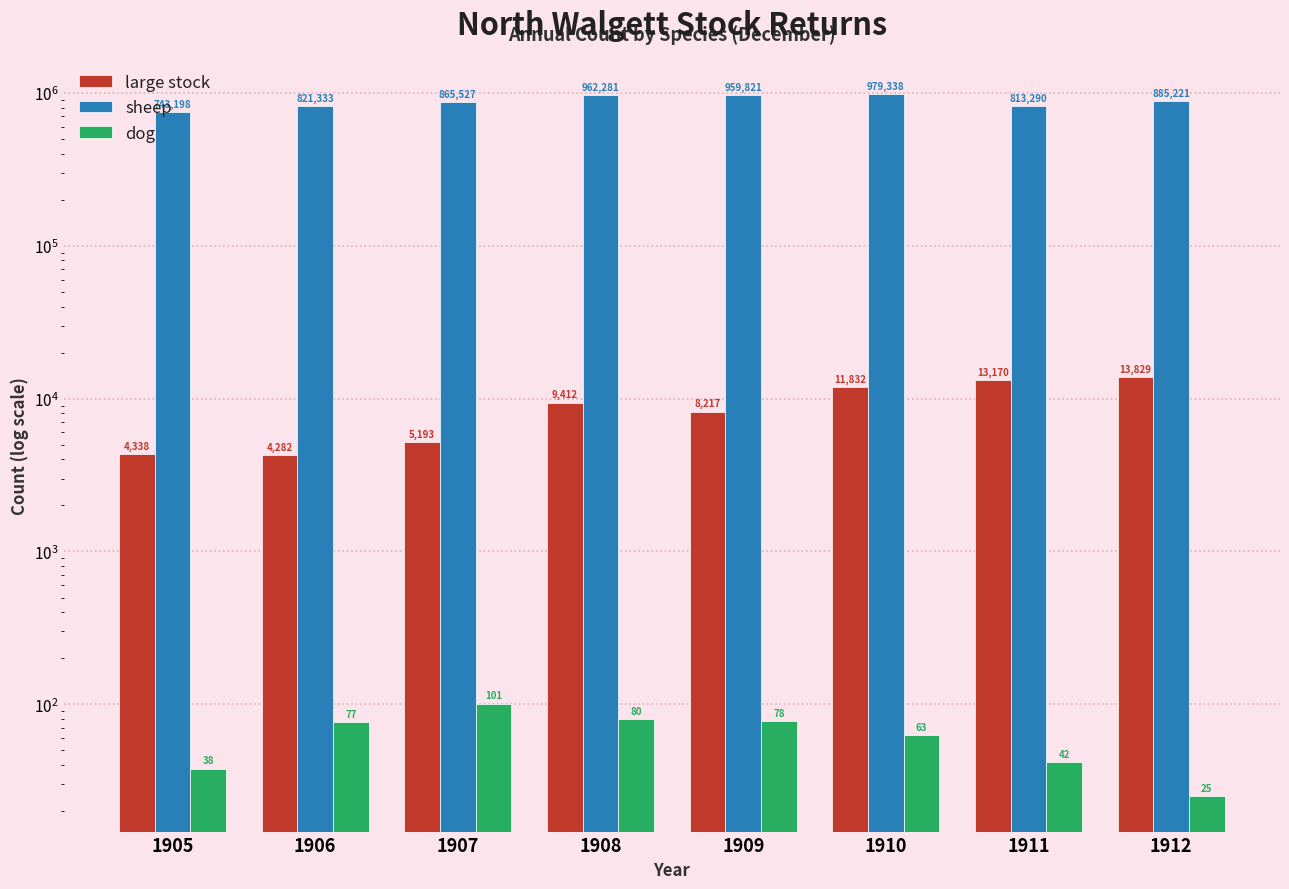

Where is dog nearest to the value 63?

1910